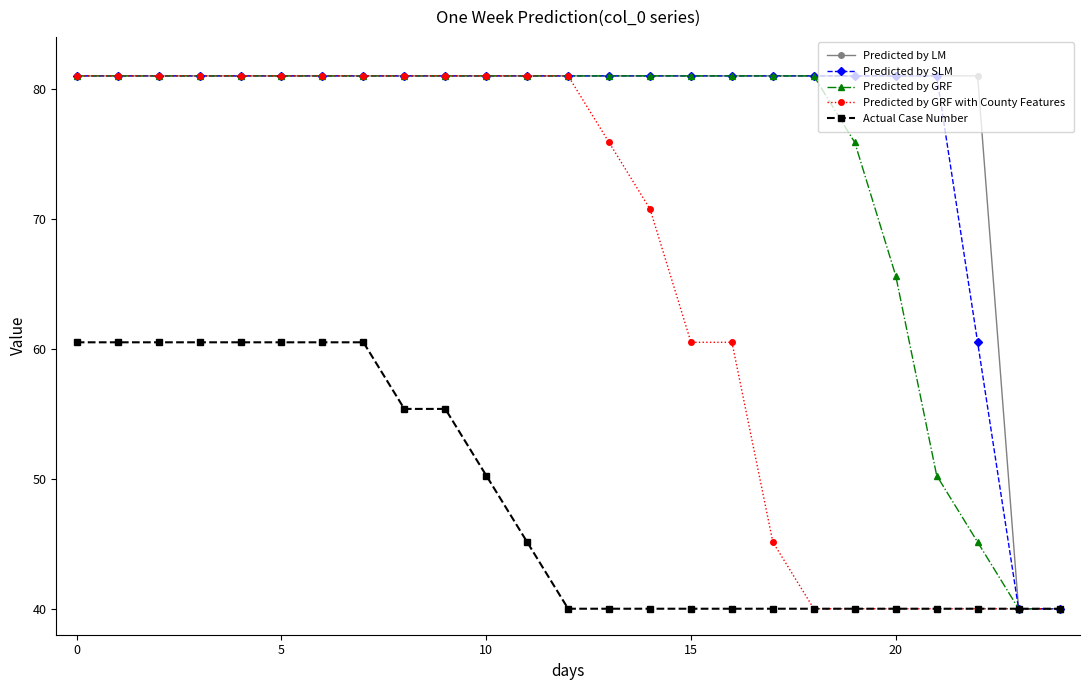

What is the value of the Predicted by LM point at the 2nd from the left?

81.0